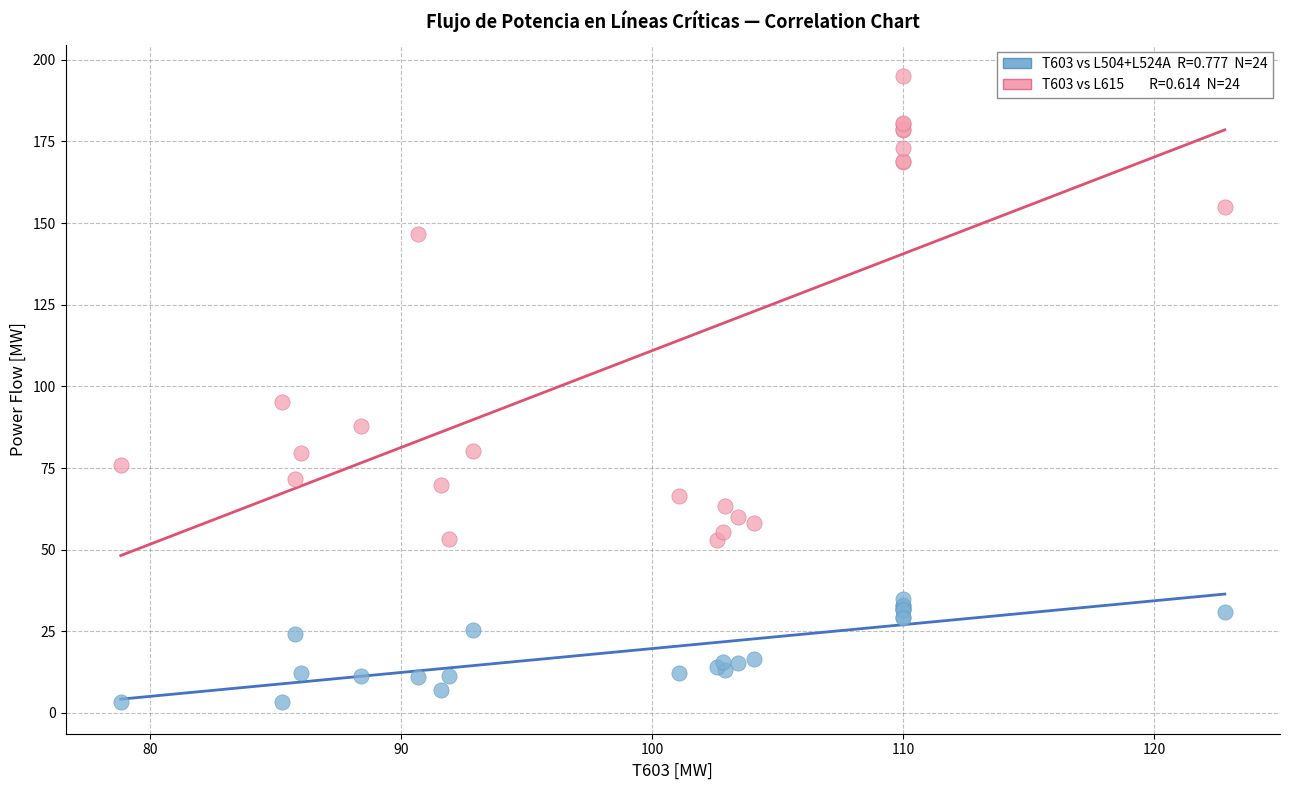

Across all series, what Y value is closest to 99?

95.2